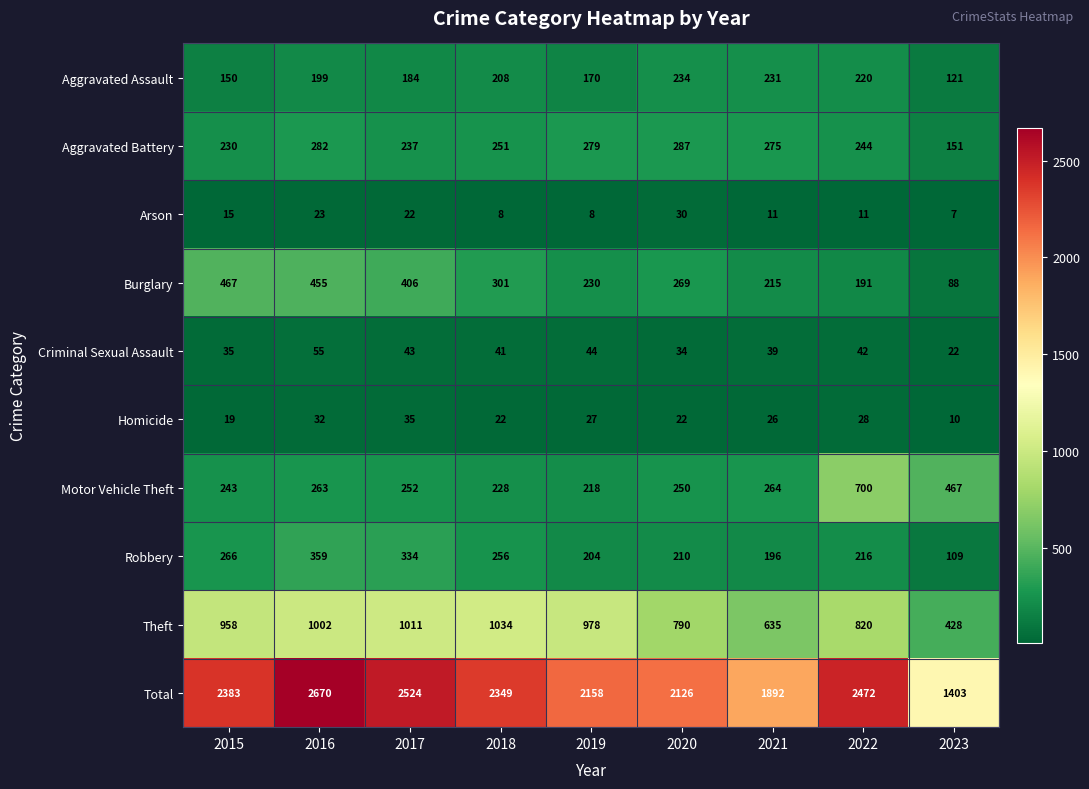

Rank the series at 2020 from lowest to highest value.

Homicide, Arson, Criminal Sexual Assault, Robbery, Aggravated Assault, Motor Vehicle Theft, Burglary, Aggravated Battery, Theft, Total